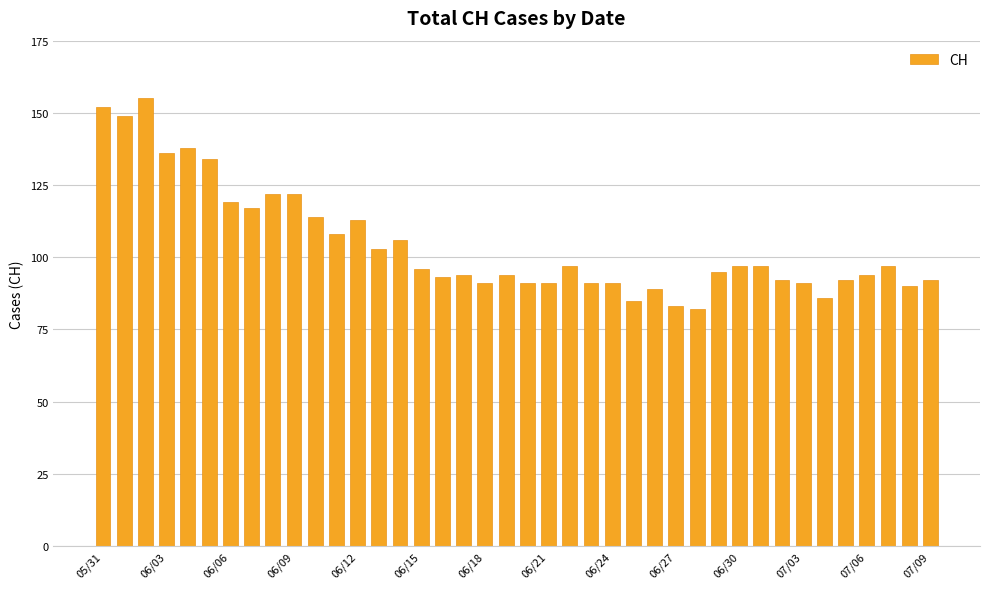

What is the value of the 26th bar from the left?

85